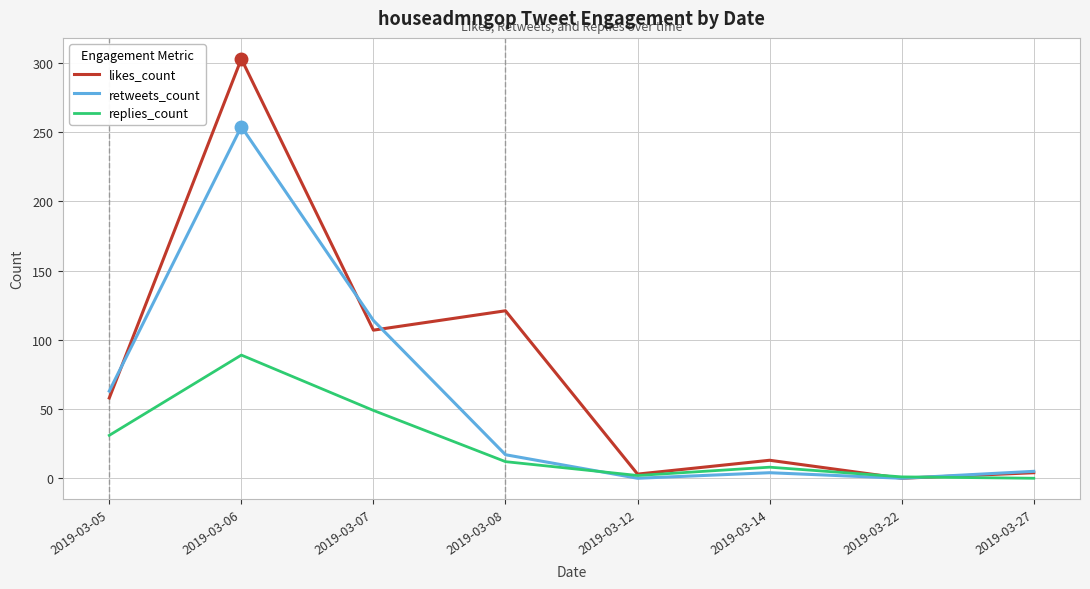

Where is likes_count nearest to the value 151?

2019-03-08